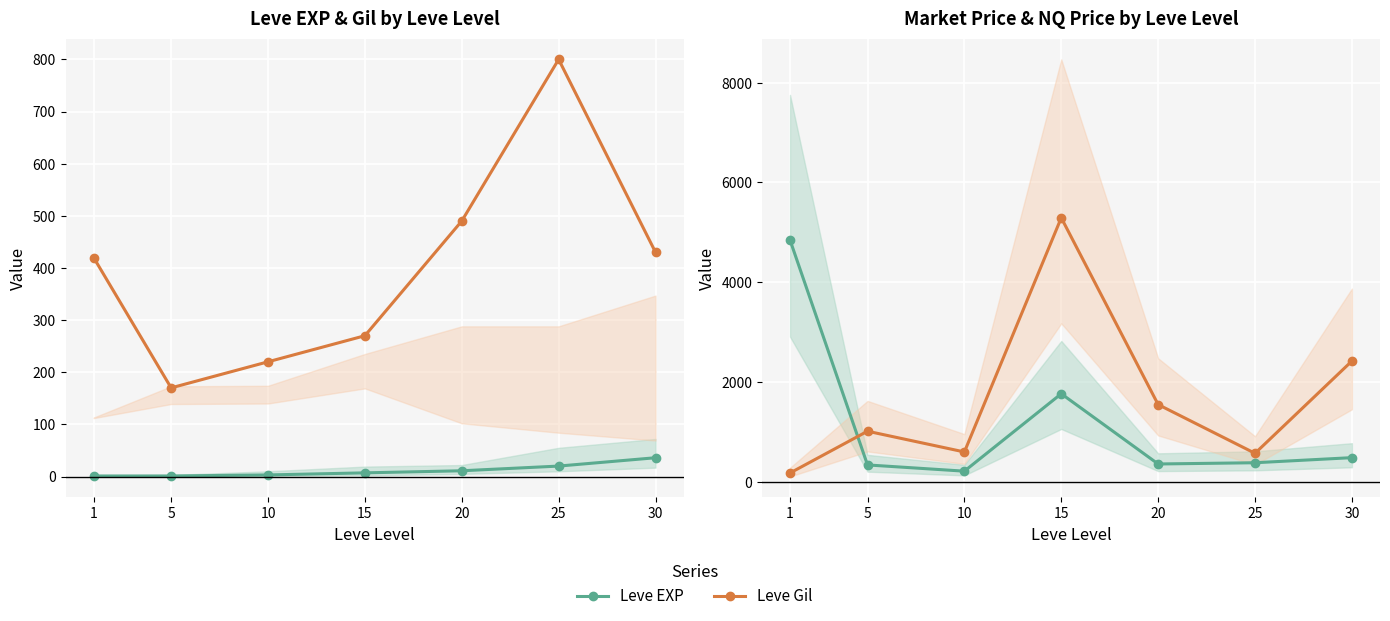

True or false: NQ Price has a value of 1002 at 30.

False